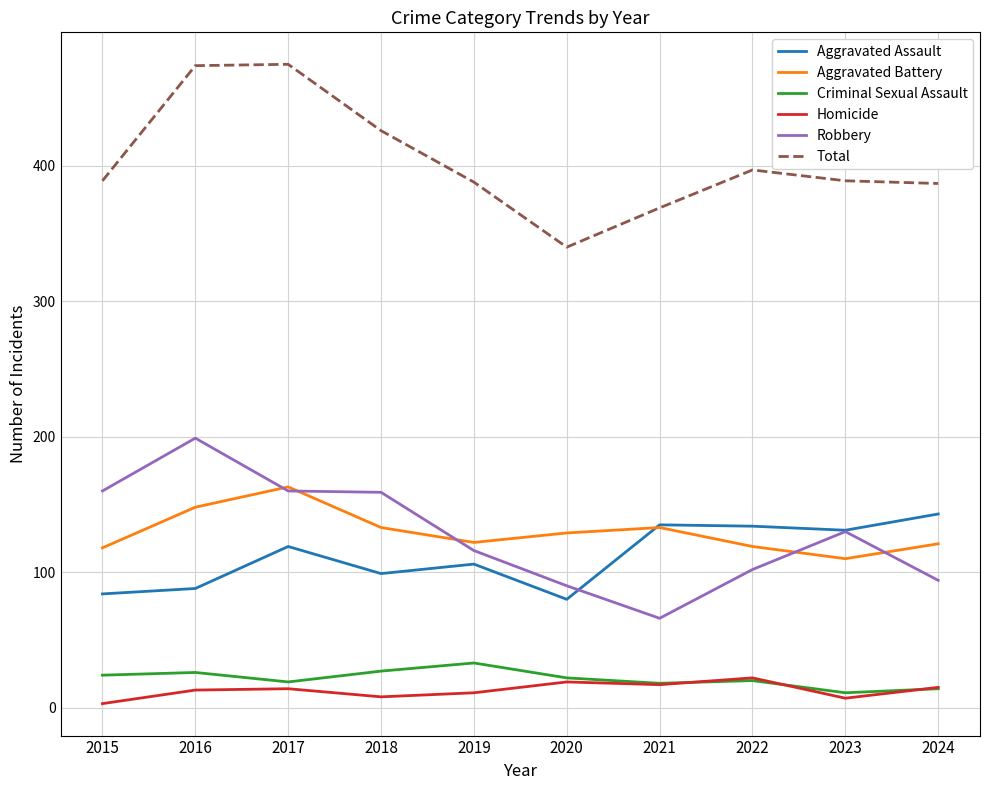

Does the chart display data point markers on the line(s)?

No